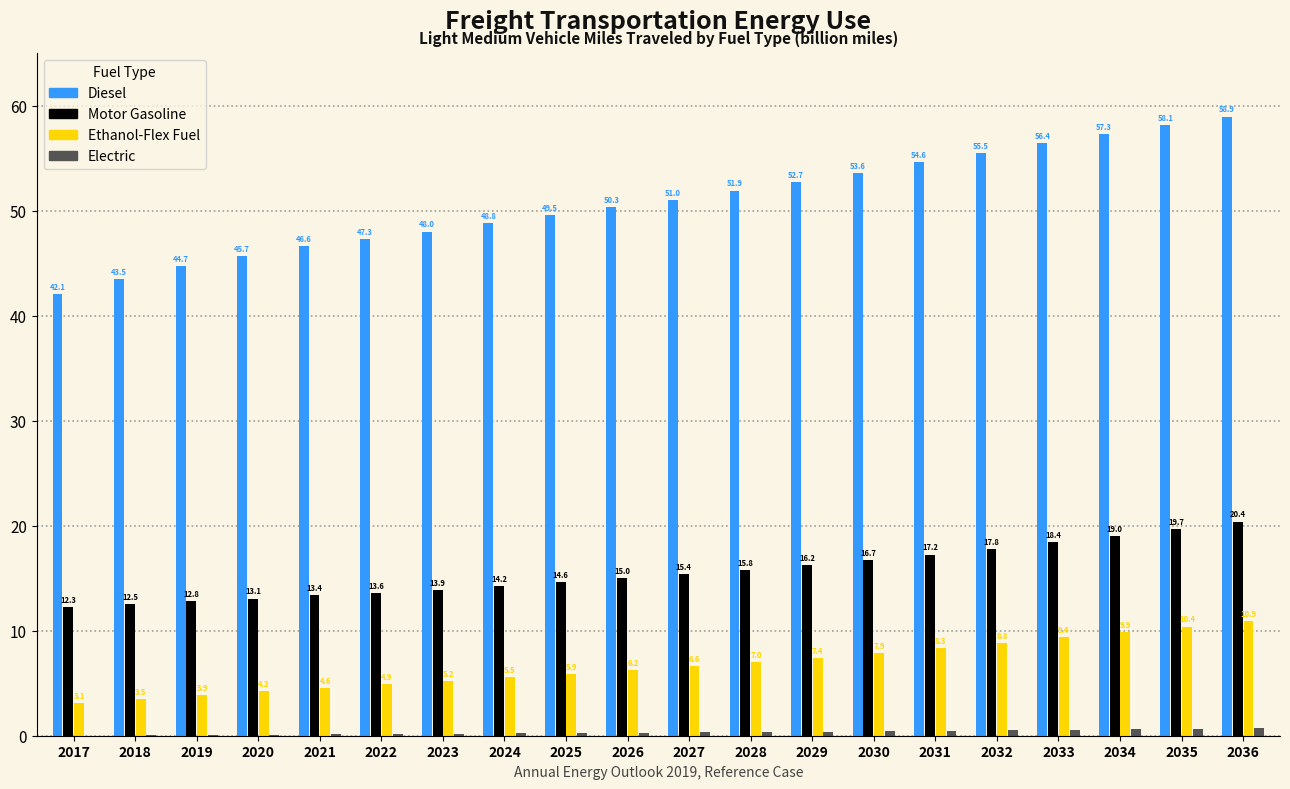

The value of Diesel at 2031 is 54.6. True or false?

True